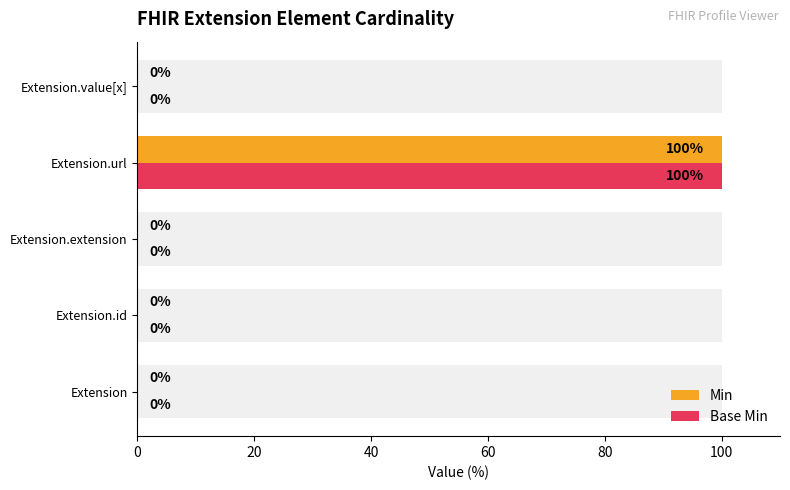

The value of Base Min at Extension is 0. True or false?

True